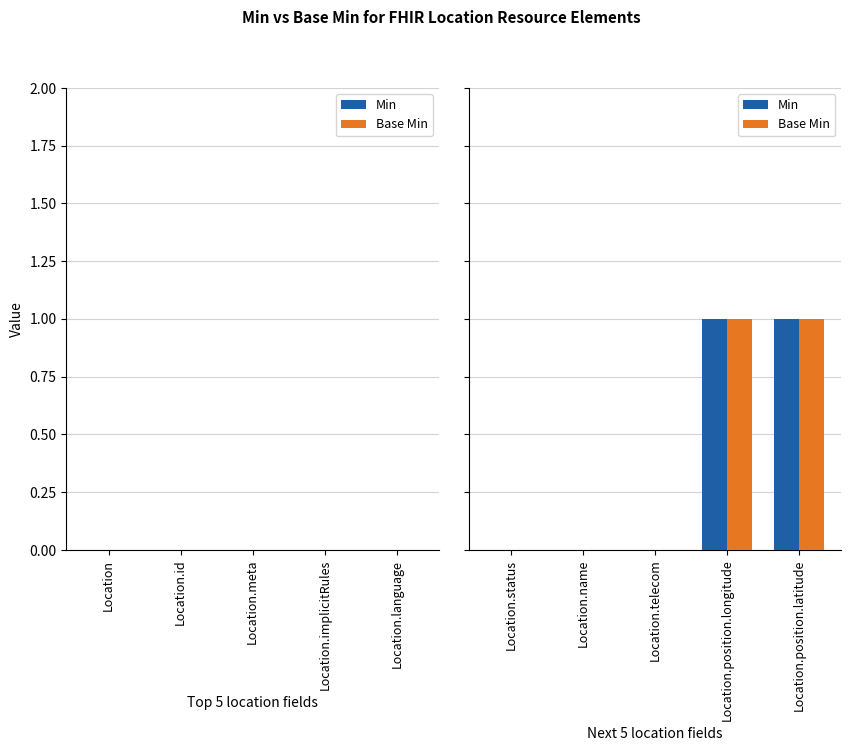

What are all the series names shown in the legend?

Min, Base Min